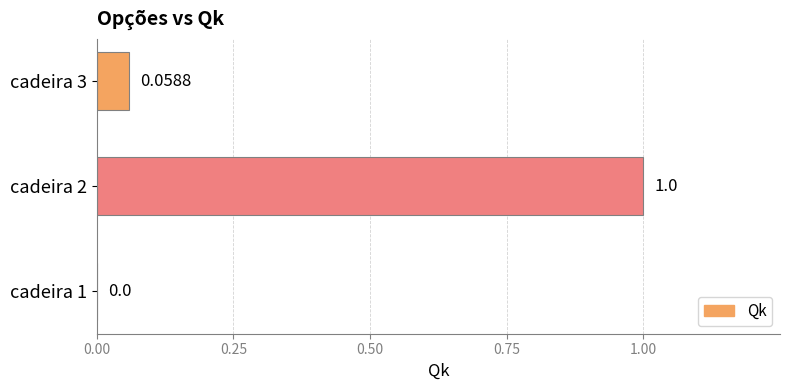

What is the sum of all values?

1.1